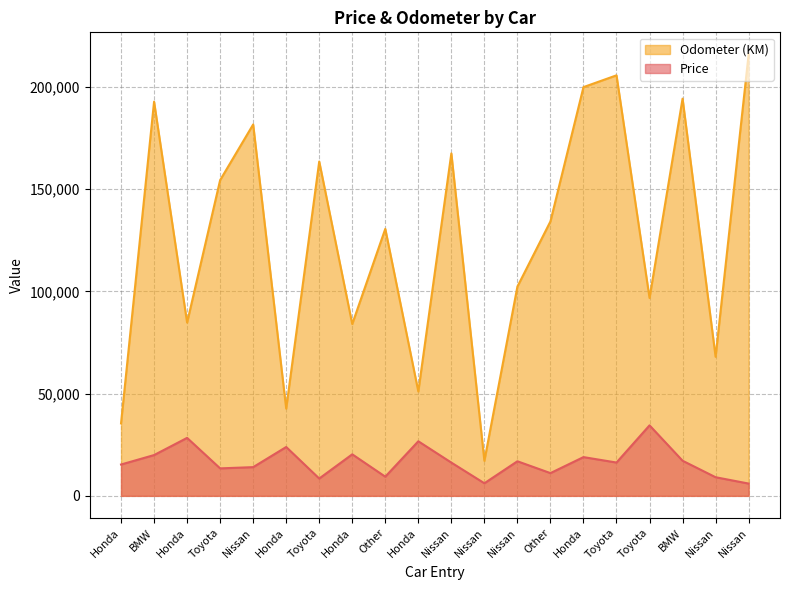

What is the difference between the highest and lowest values at Honda?

20108